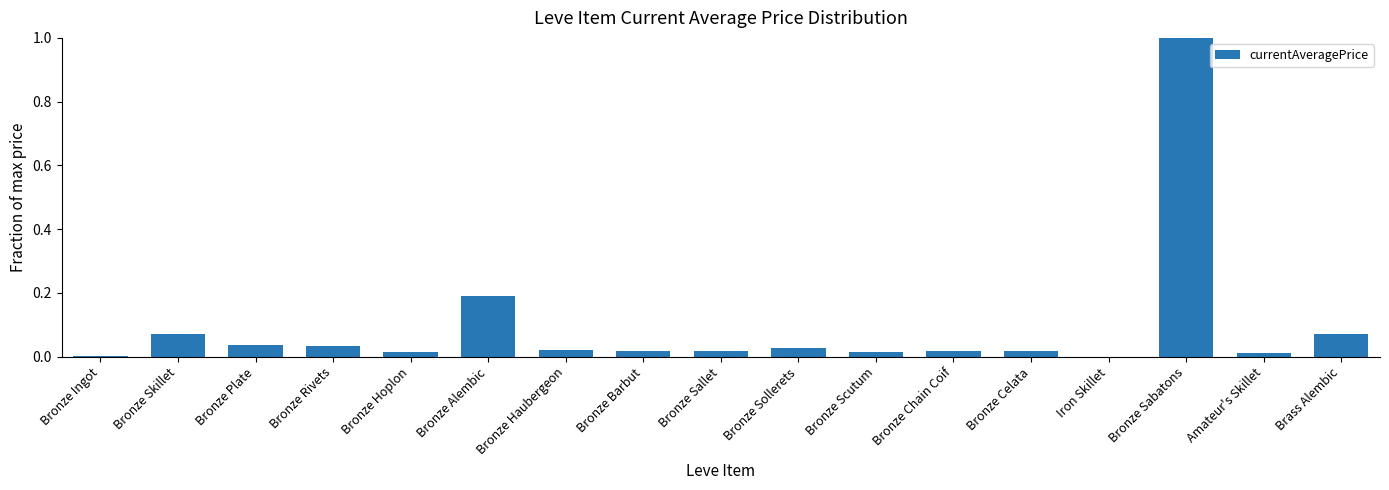

Does the chart contain stacked bars?

No